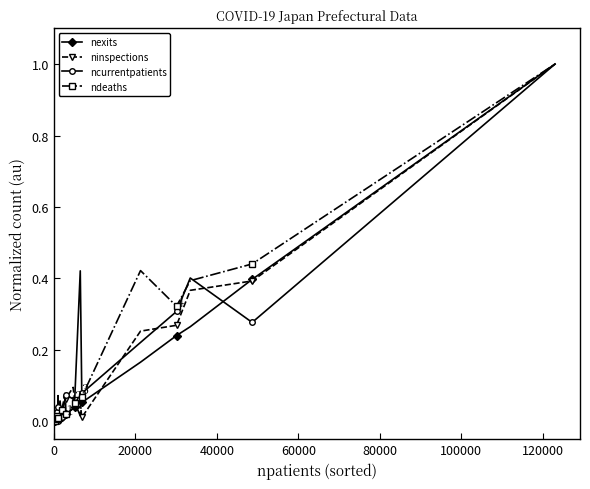

What is the highest value of the ninspections series?

1.0